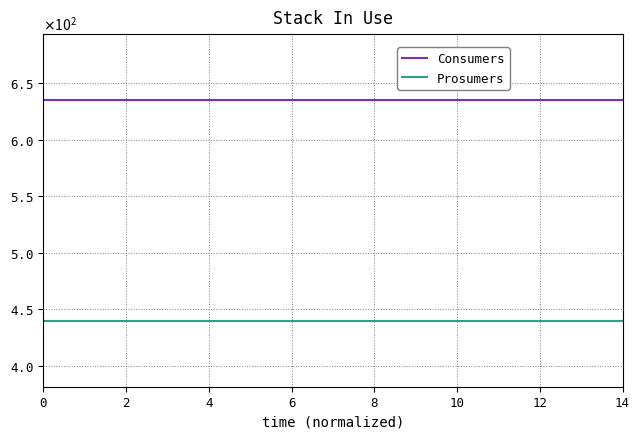

True or false: Prosumers has more than 1 interior local peaks.

False